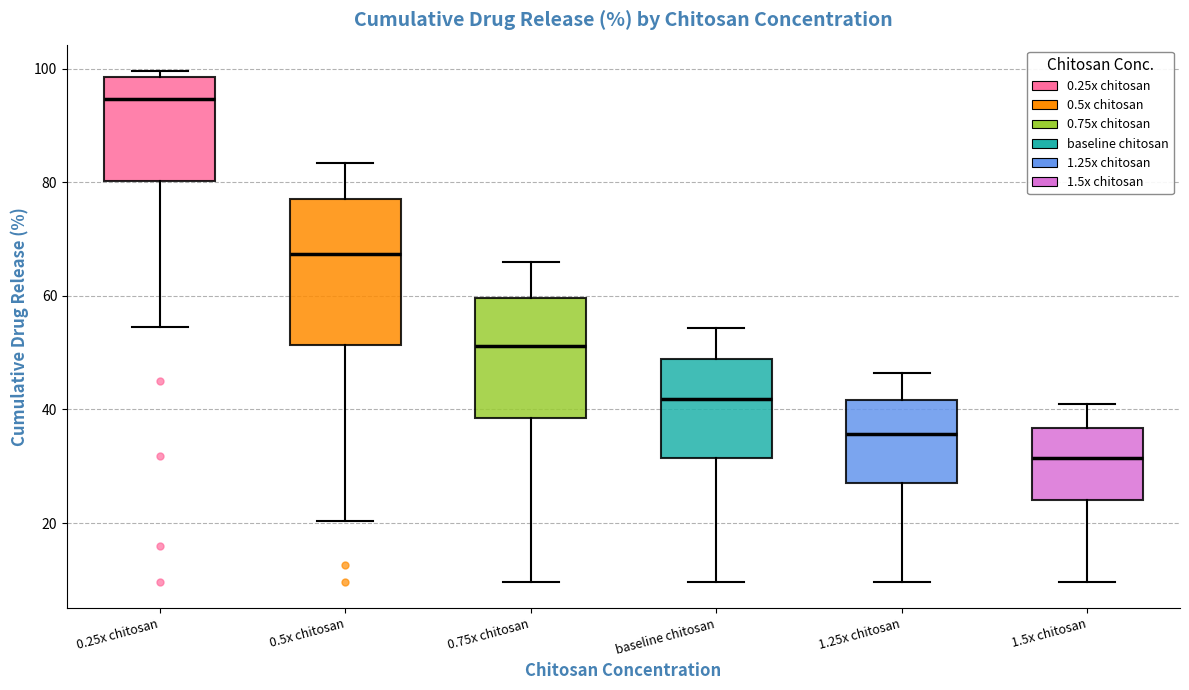

Reading left to right, transcribe this box plot: for each box, give where its median line is, the range the box spans, and where its two whiskers end, as read against the y-axis. The values are not printed on the chart, so give them approximately, as read against the axis.

0.25x chitosan: median 94, box 80 to 98, whiskers 54 to 100
0.5x chitosan: median 68, box 52 to 76, whiskers 20 to 84
0.75x chitosan: median 52, box 38 to 60, whiskers 10 to 66
baseline chitosan: median 42, box 32 to 48, whiskers 10 to 54
1.25x chitosan: median 36, box 26 to 42, whiskers 10 to 46
1.5x chitosan: median 32, box 24 to 36, whiskers 10 to 40